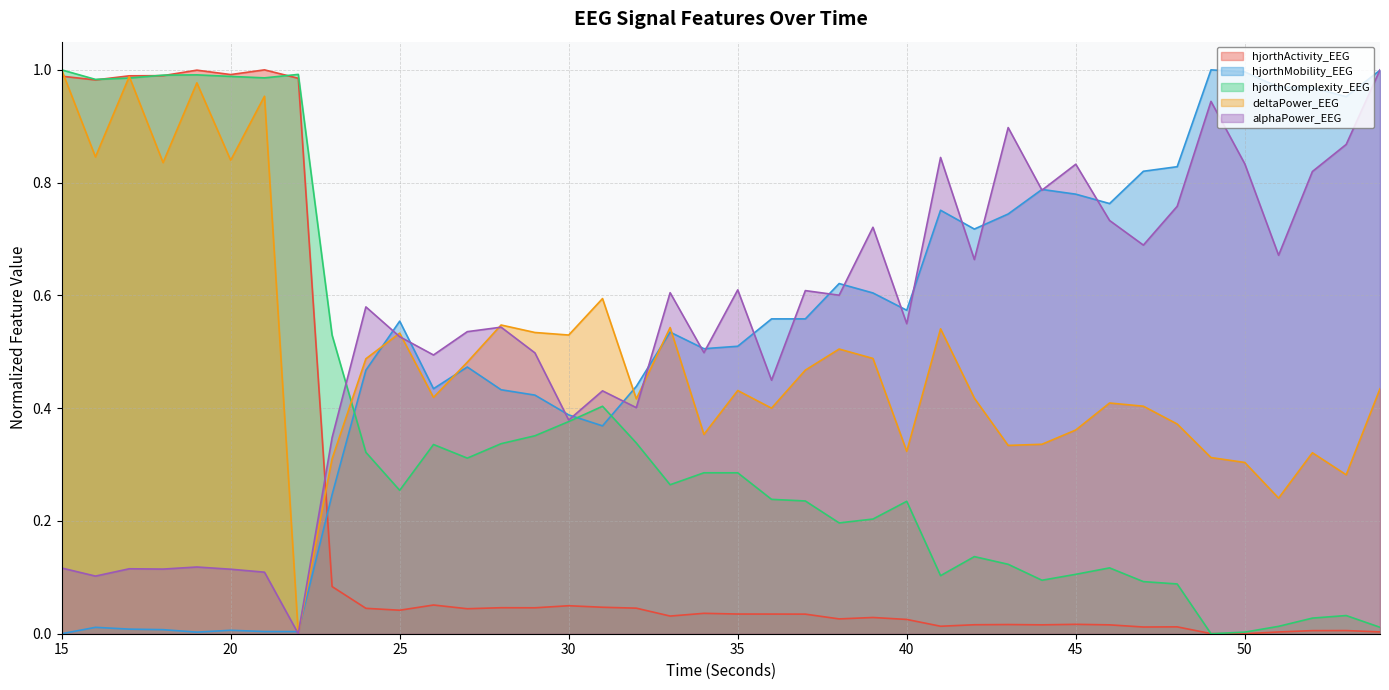

What is the average value of the alphaPower_EEG series?

0.5